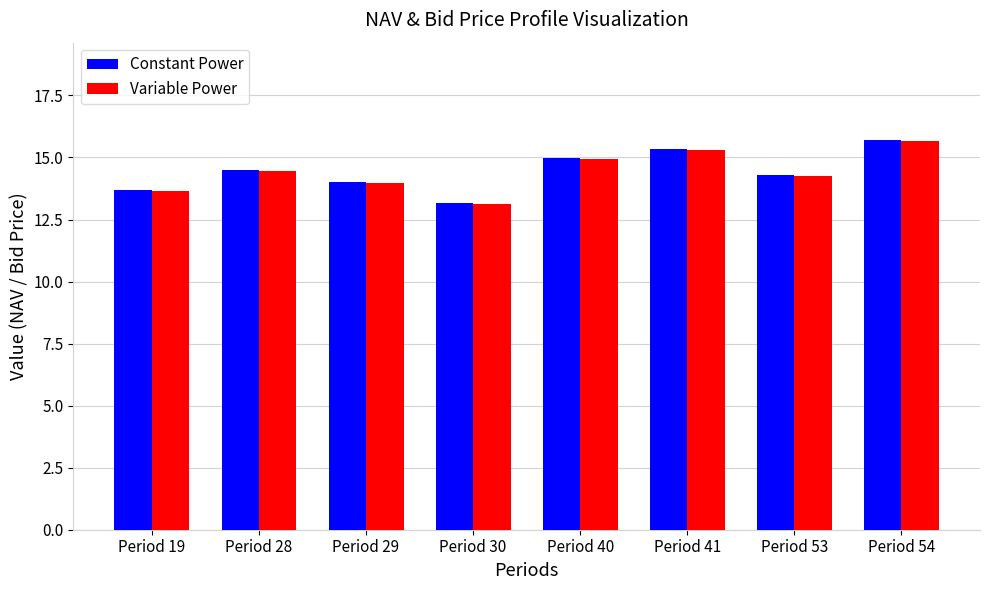

The value of Constant Power at Period 28 is 14.5. True or false?

True